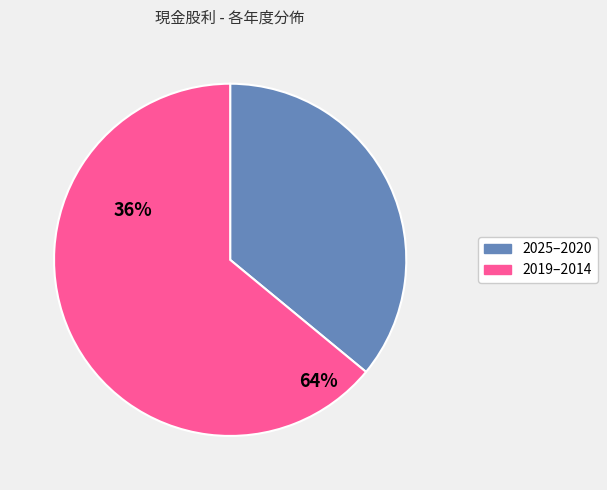

To the nearest percent, what is the average slice percentage?

50%